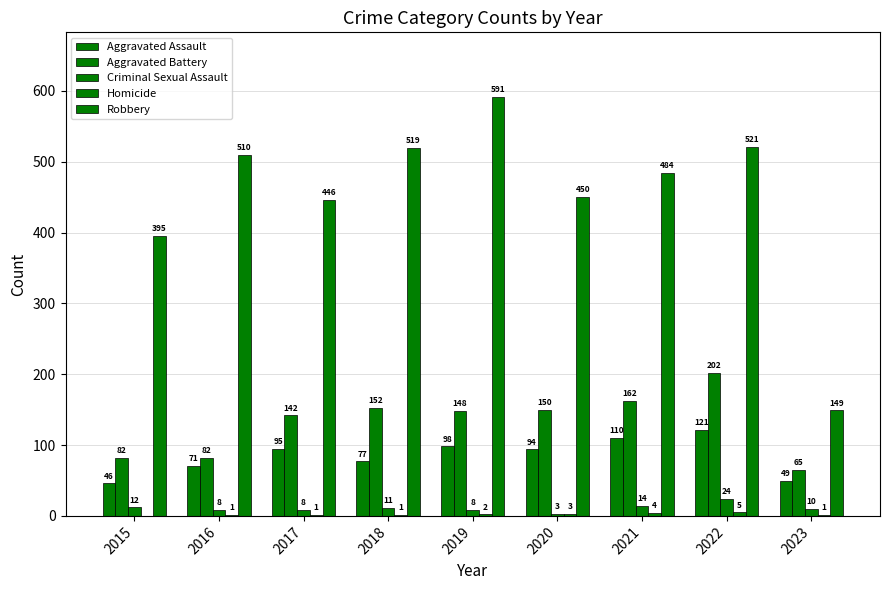

What is the highest value of the Criminal Sexual Assault series?

24